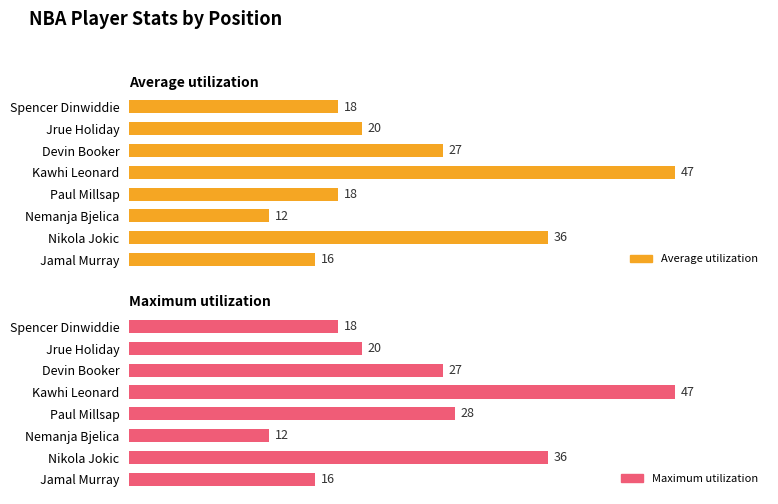

At Paul Millsap, list the series in order from smallest to largest.

Average utilization, Maximum utilization